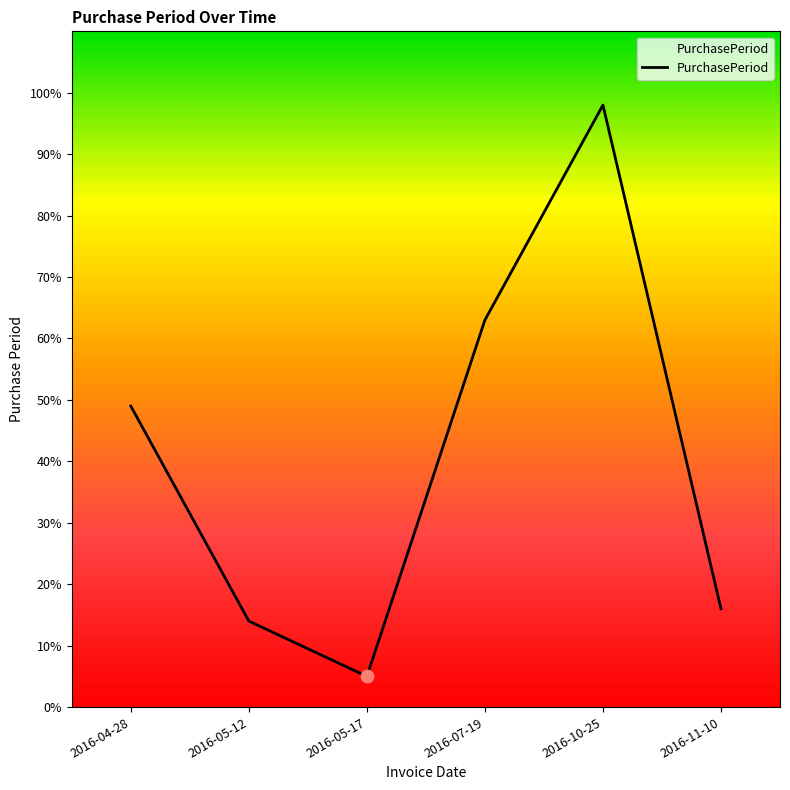

What is the ratio of the value at 2016-07-19 to the value at 2016-05-17?

12.6